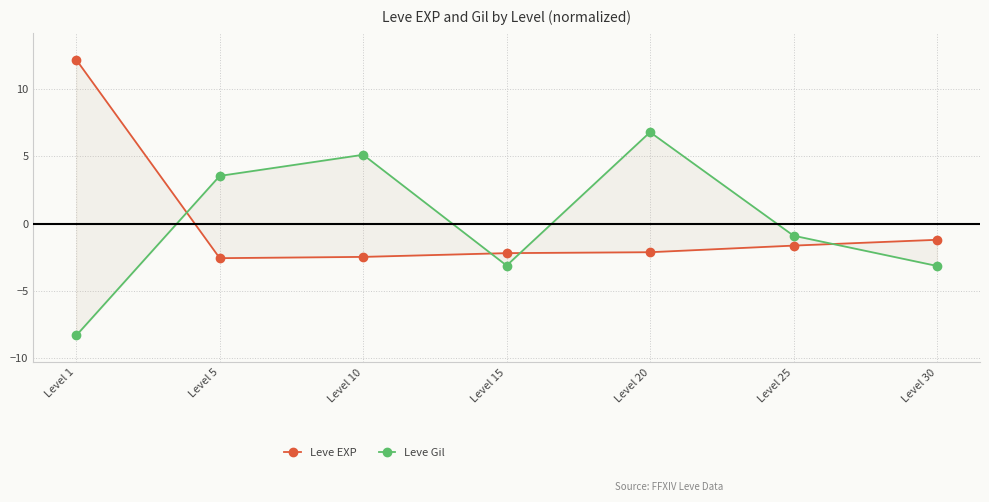

What is the total value across all series at Level 15?

-5.3